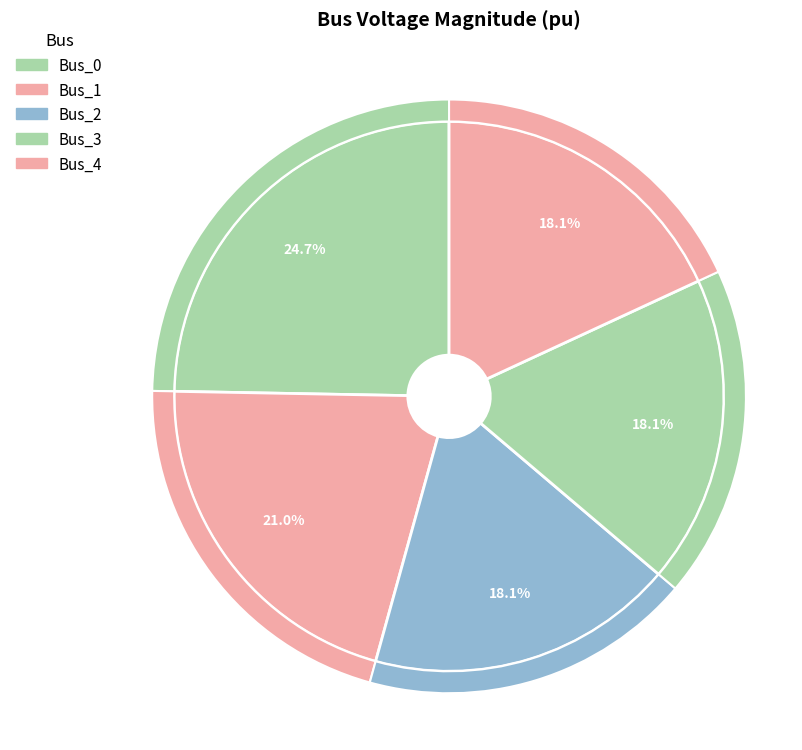

To the nearest percent, what is the average slice percentage?

20%